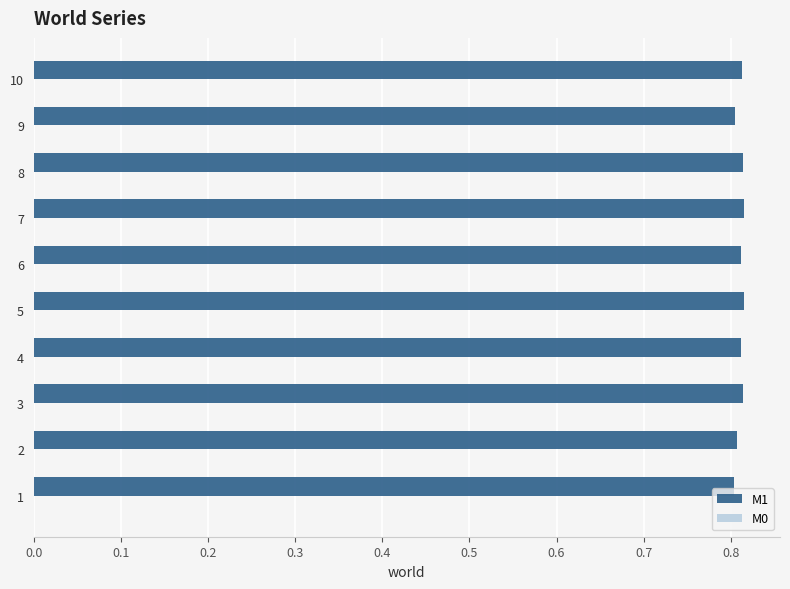

What is the sum of the values at 10 and 7?

1.6